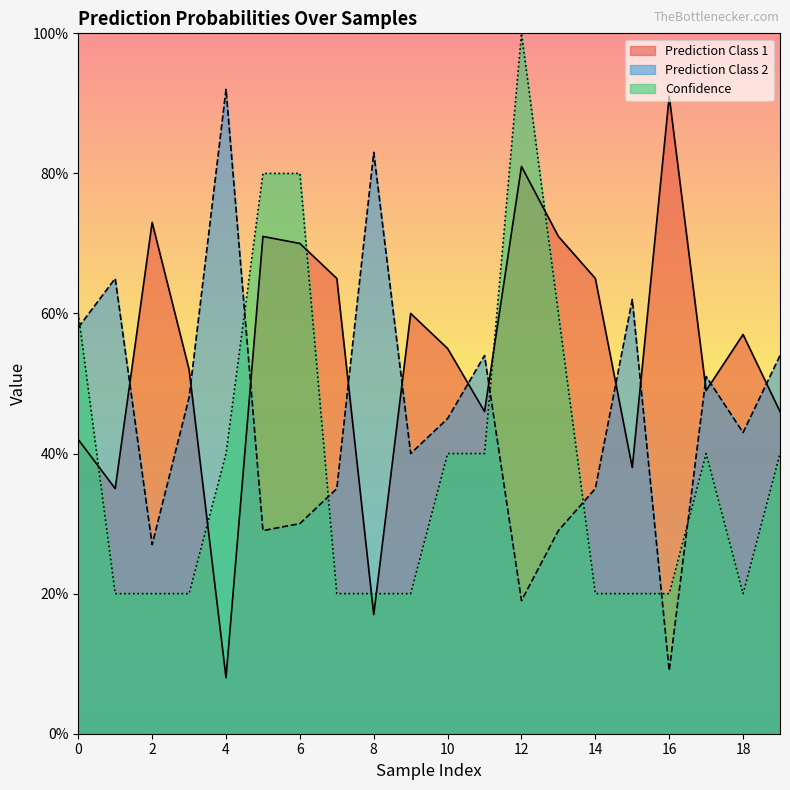

How many intersections are there between Confidence and Prediction Class 1?

7